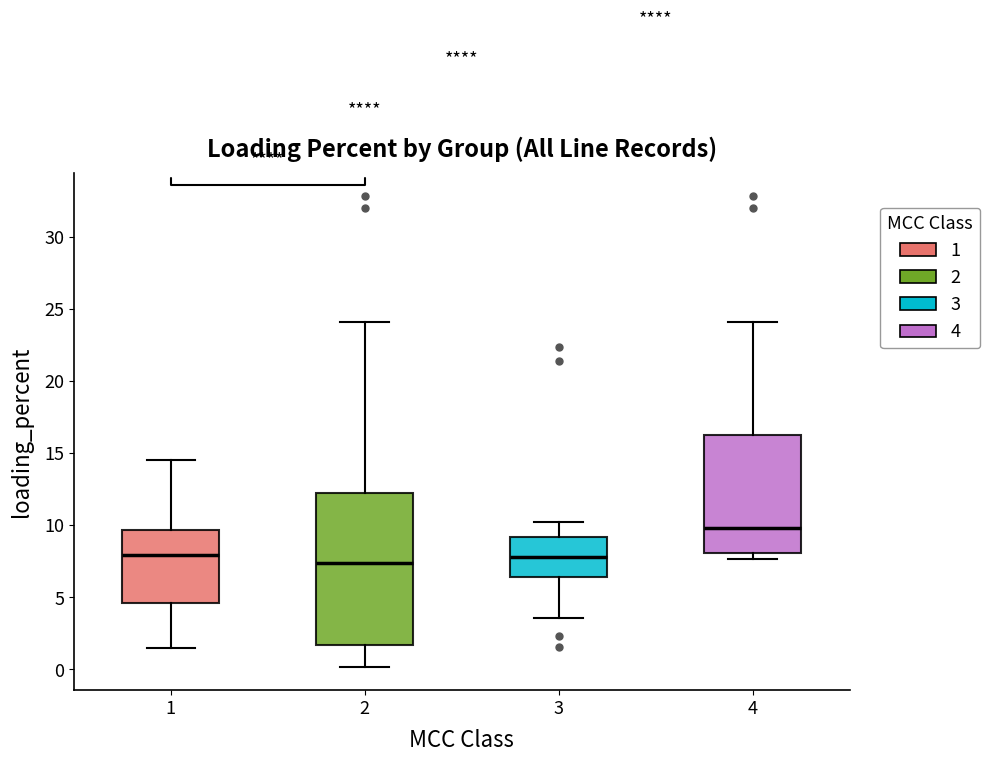

Which box is the tallest, from its lower edge to its upper edge?

2